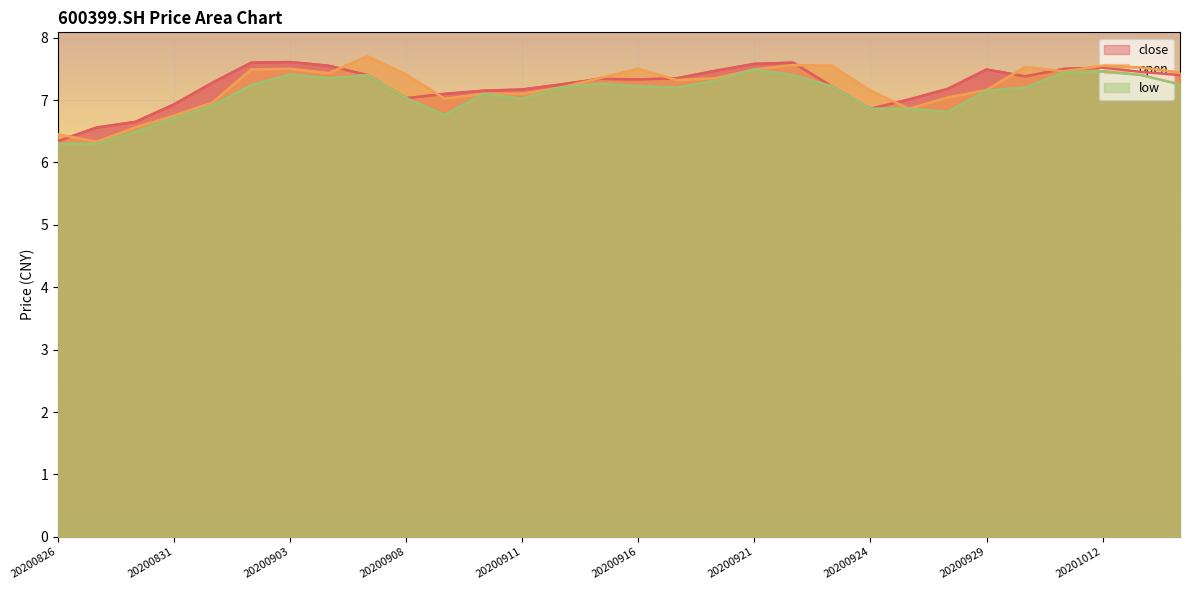

Which series has the widest spread of values?

open